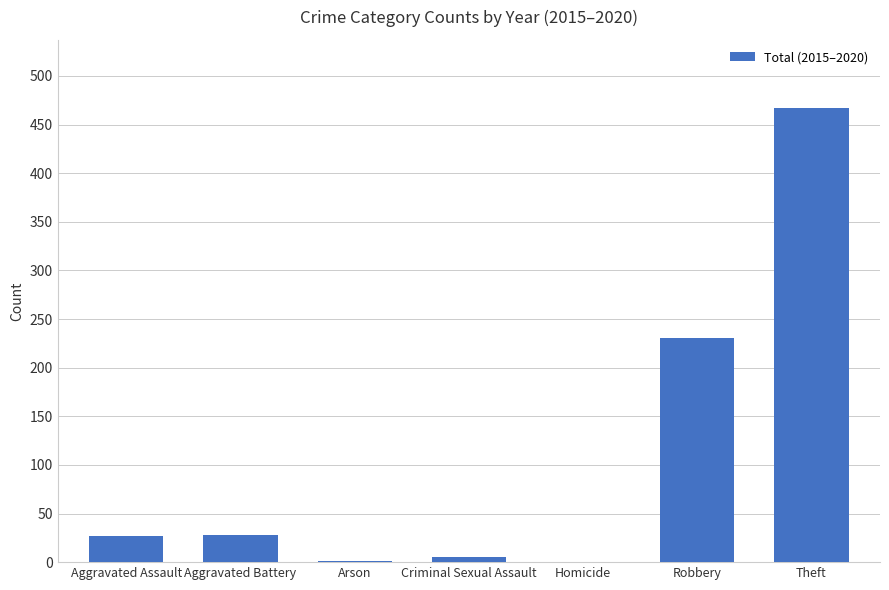

Are the bars horizontal?

No